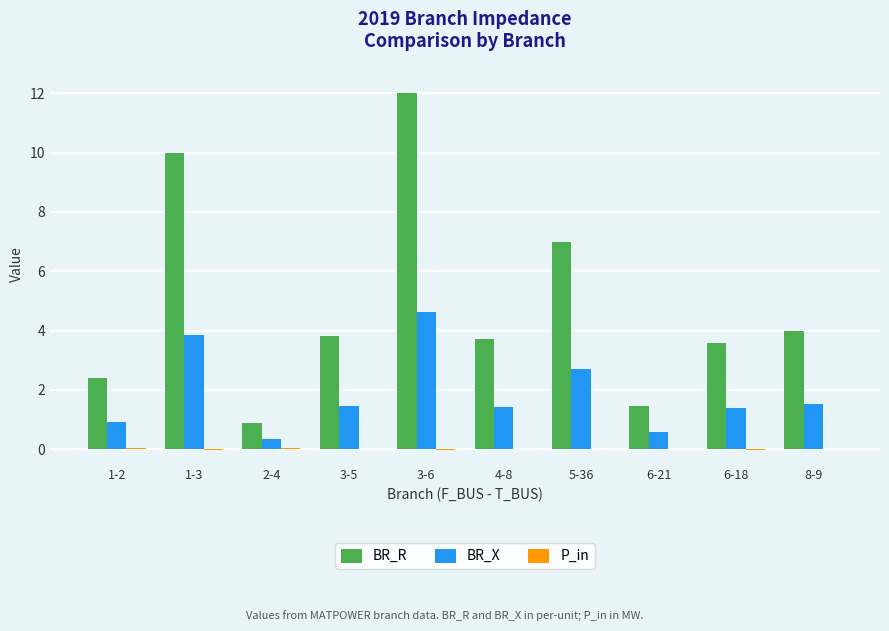

Count the number of categories in the chart.

10